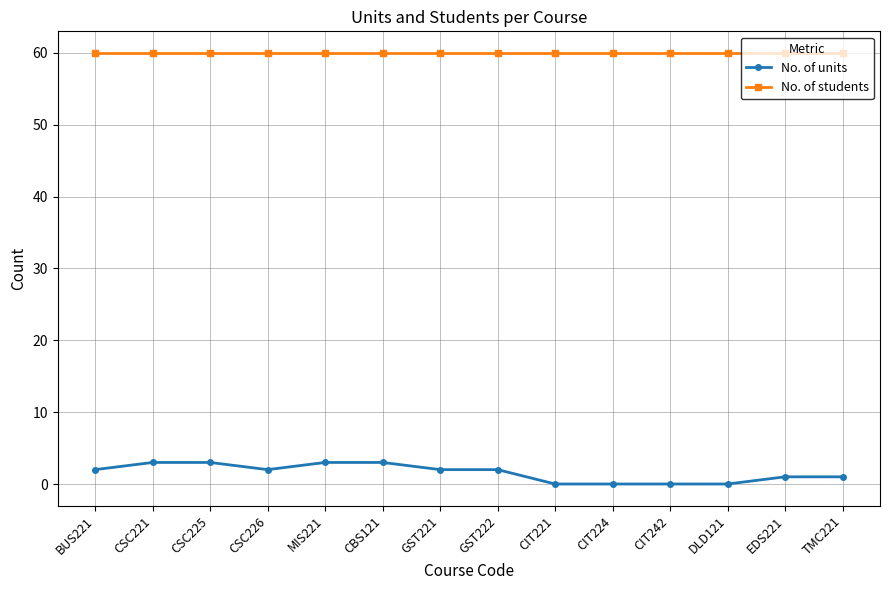

What is the total value across all series at CIT242?

60